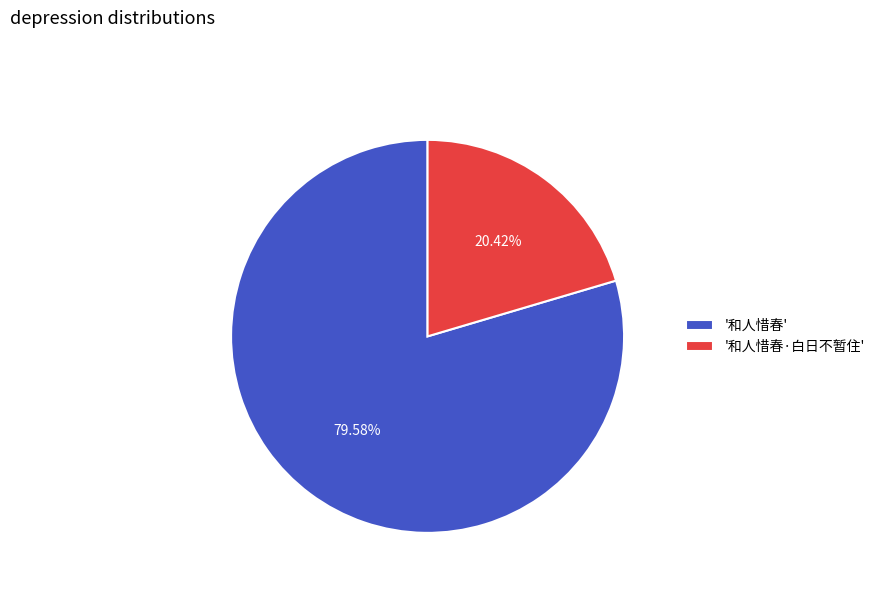

How many segments does this pie chart have?

2